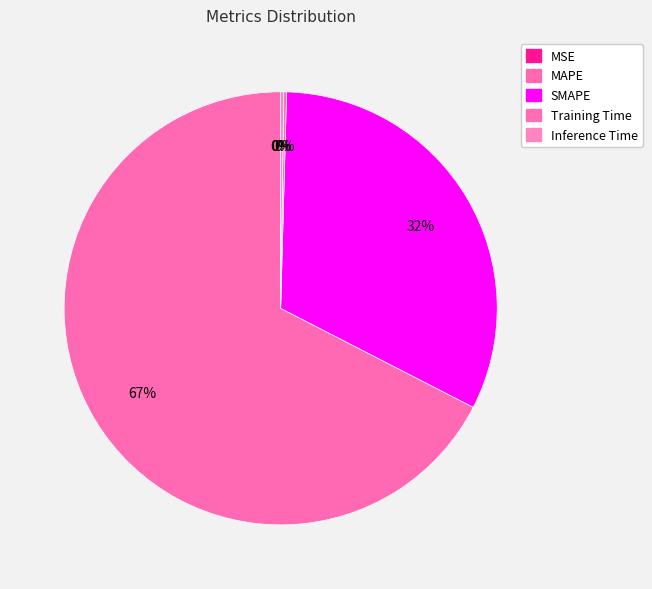

What is the smallest slice in the pie chart?

MSE